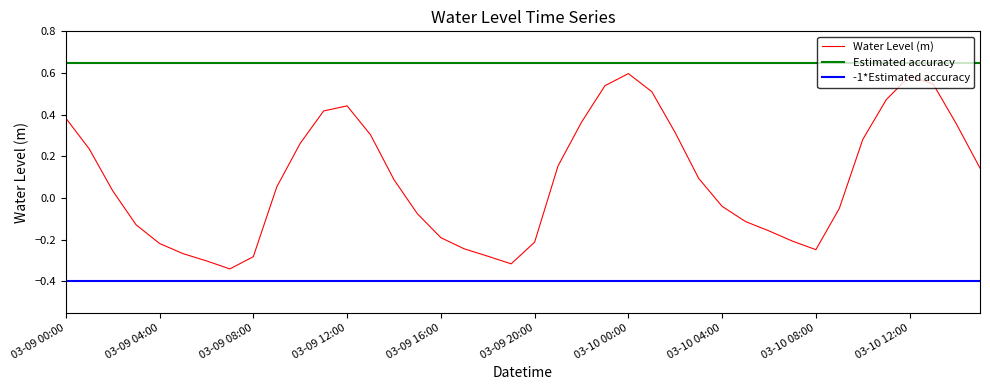

Reading left to right, extract all data points from this chart.

0.4	0.2	0.0	-0.1	-0.2	-0.3	-0.3	-0.3	-0.3	0.1	0.3	0.4	0.4	0.3	0.1	-0.1	-0.2	-0.2	-0.3	-0.3	-0.2	0.2	0.4	0.5	0.6	0.5	0.3	0.1	-0.0	-0.1	-0.2	-0.2	-0.2	-0.0	0.3	0.5	0.6	0.5	0.4	0.1